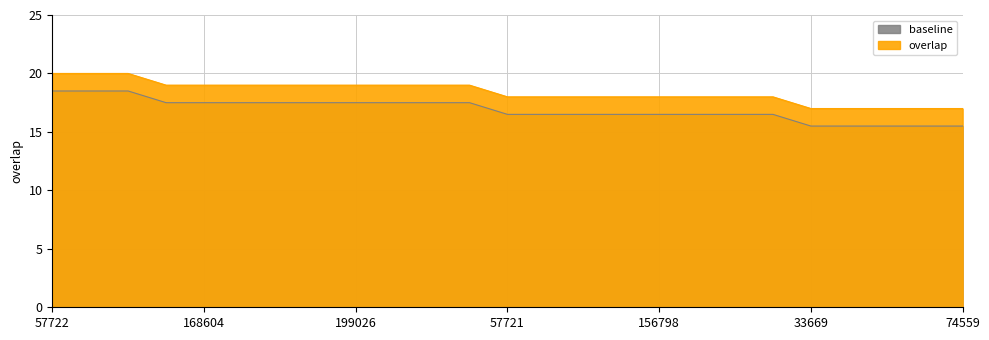

Count the values in the range 18 to 19.

17